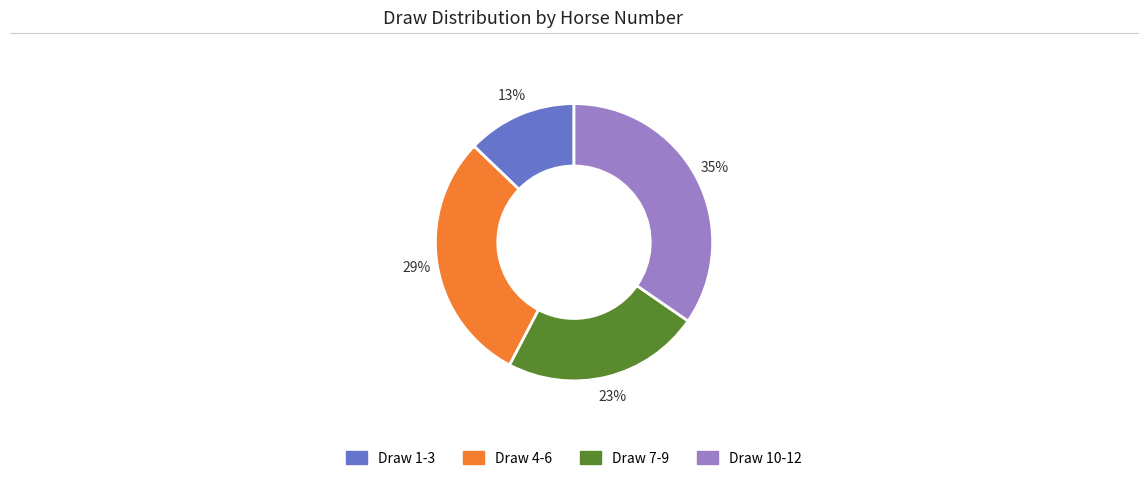

To the nearest percent, what is the average slice percentage?

25%